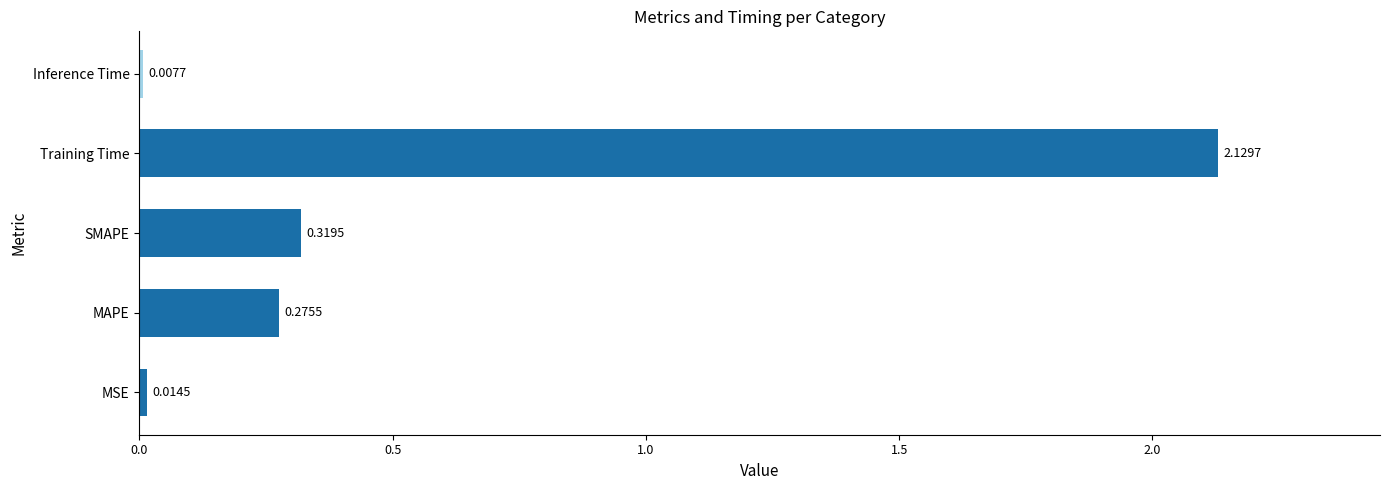

What is the sum of all values?

2.7